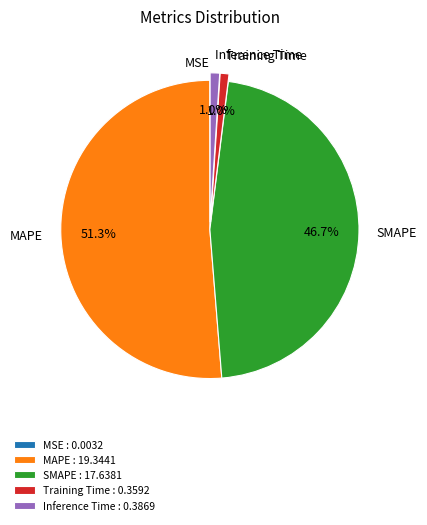

To the nearest percent, what portion does SMAPE represent?

47%